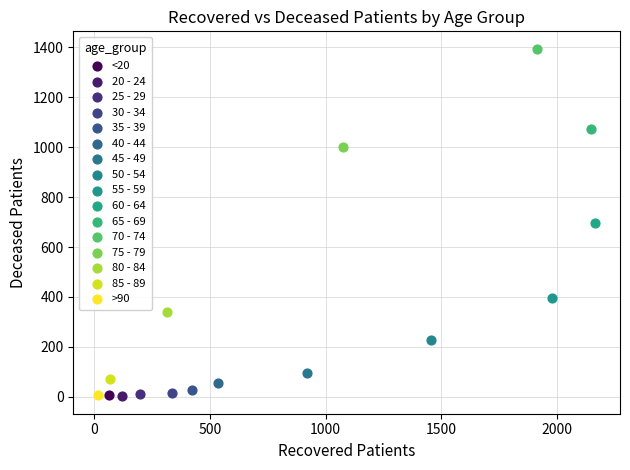

Which series contains the highest Y value?

70 - 74